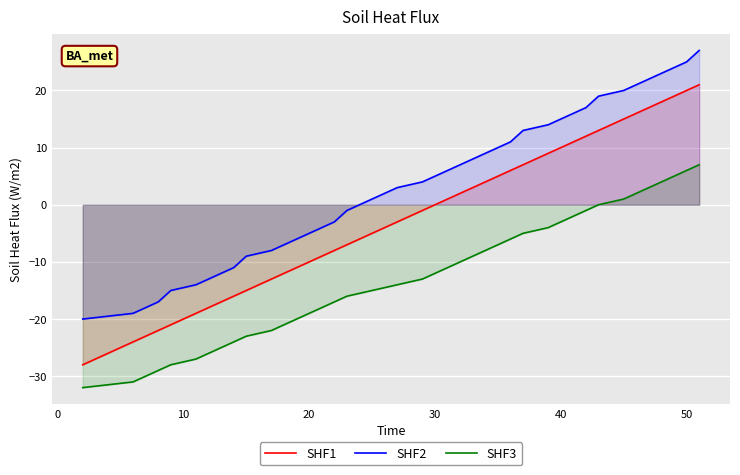

How many data points in SHF1 are above 0?

19